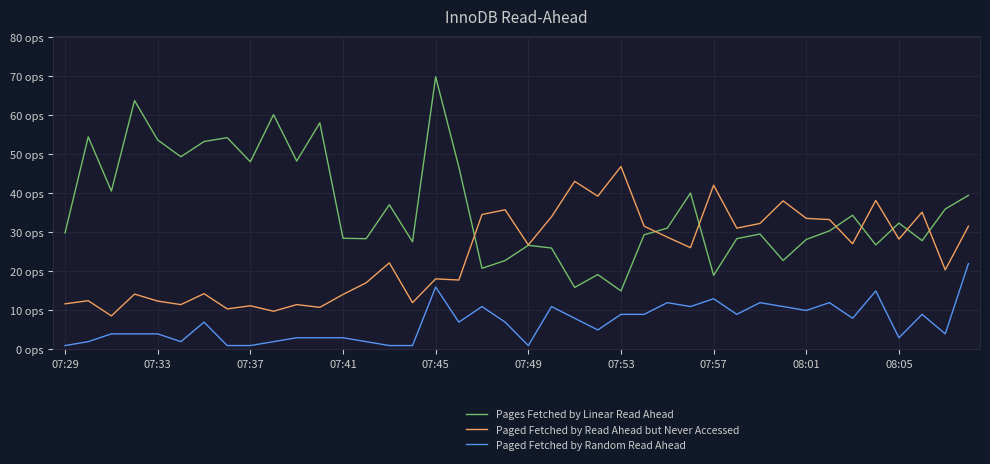

What are all the series names shown in the legend?

Pages Fetched by Linear Read Ahead, Paged Fetched by Read Ahead but Never Accessed, Paged Fetched by Random Read Ahead